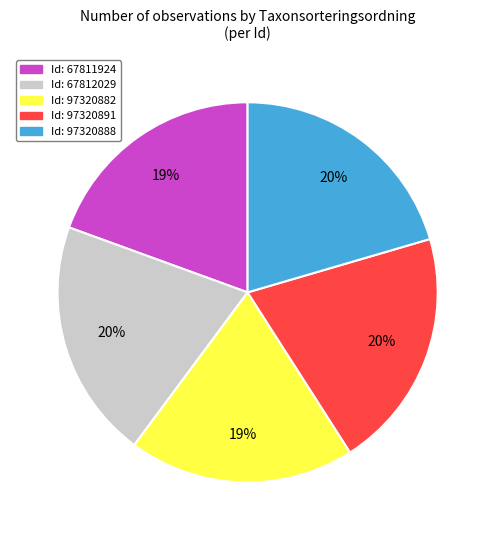

Is there a majority slice in this chart?

No